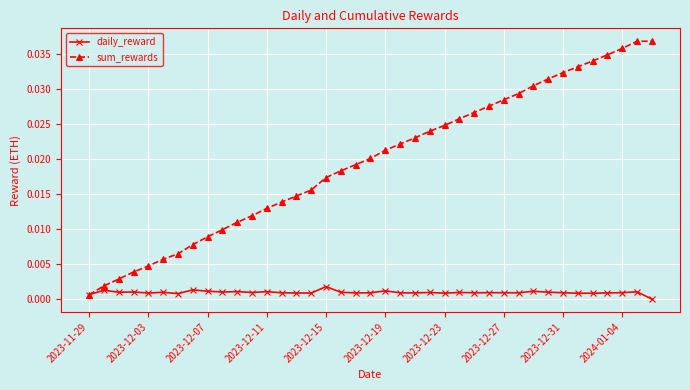

List the series in order of their overall mean, highest first.

sum_rewards, daily_reward